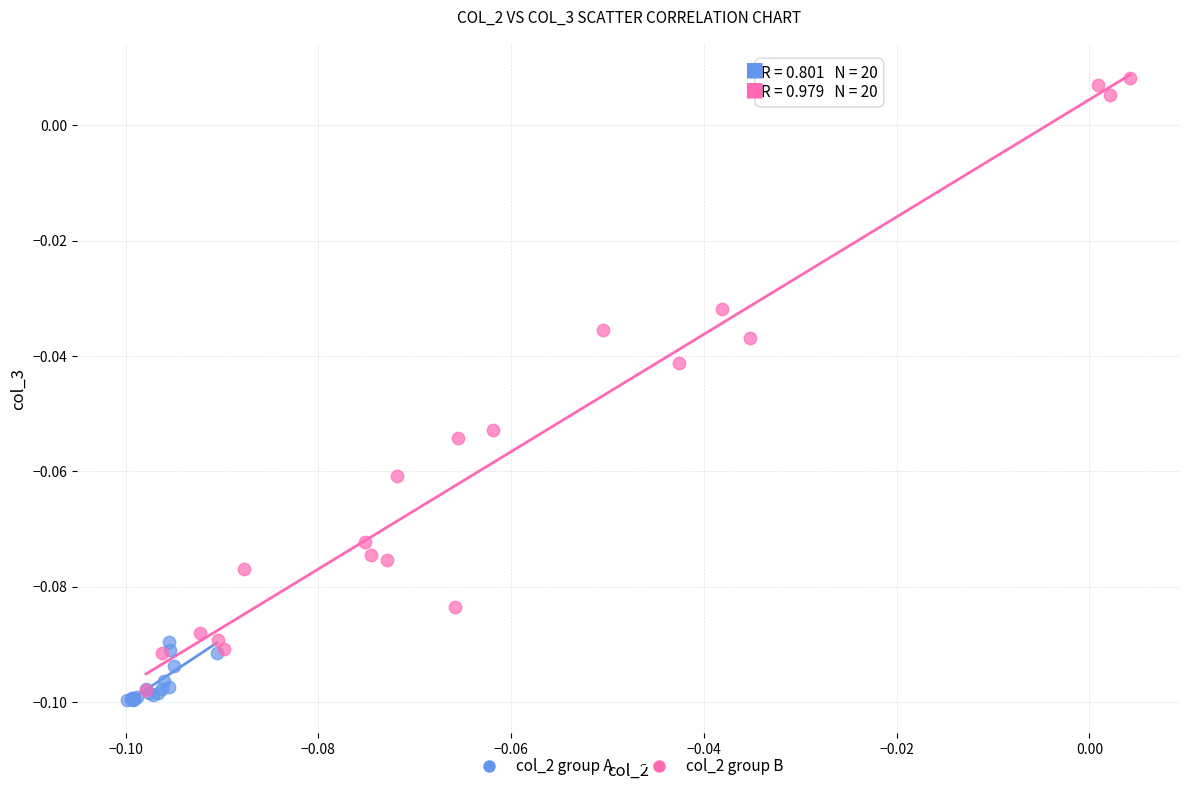

Which series has the largest Y range (max minus min)?

col_2 group B